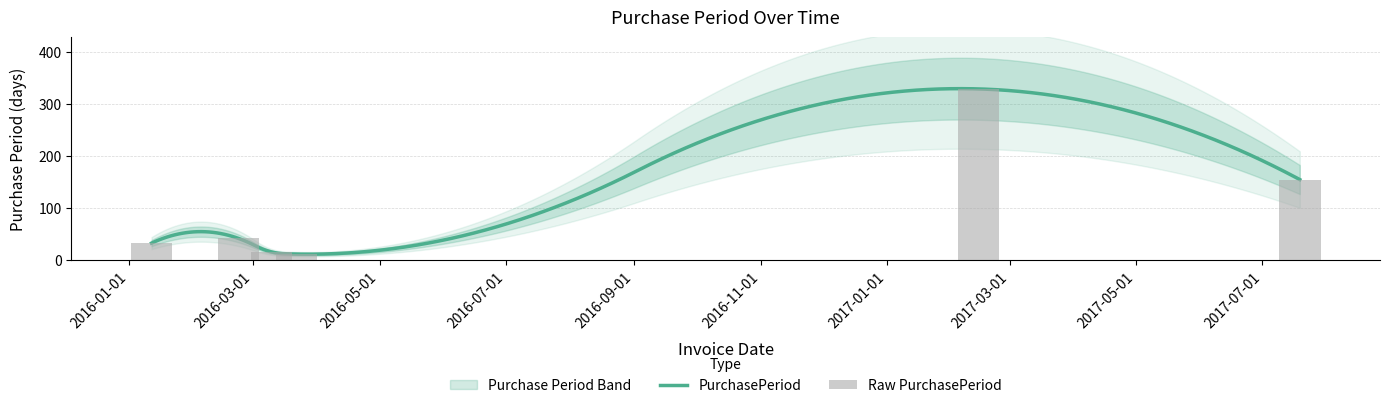

What is the ratio of the value at 2017-07-19 to the value at 2016-03-10?

9.7